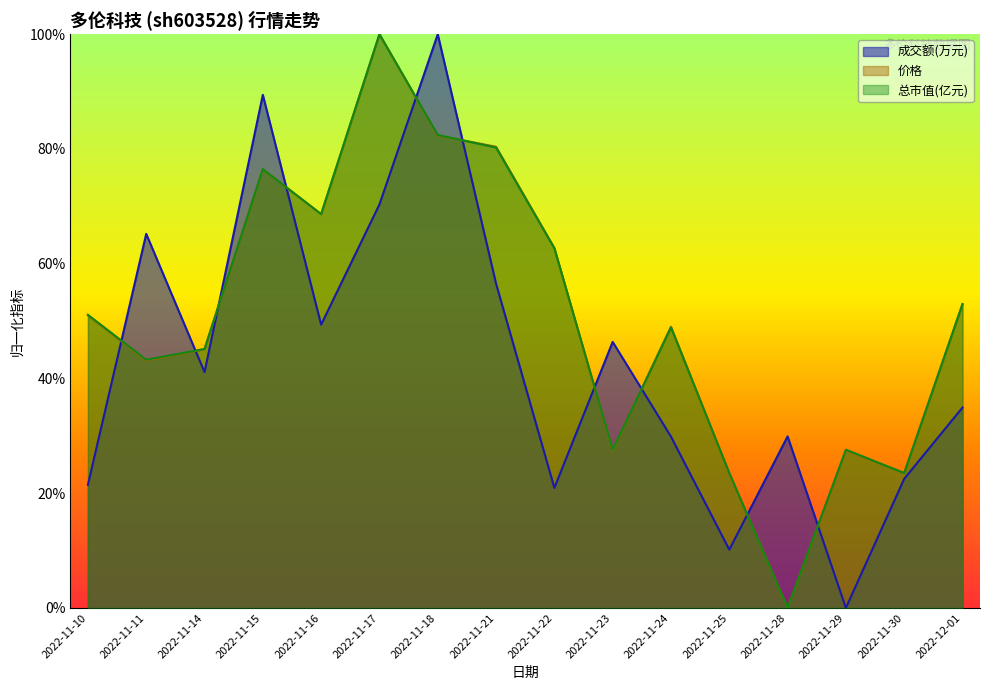

Is the value of 价格 at 2022-11-11 greater than the value of 总市值(亿元) at 2022-11-25?

Yes